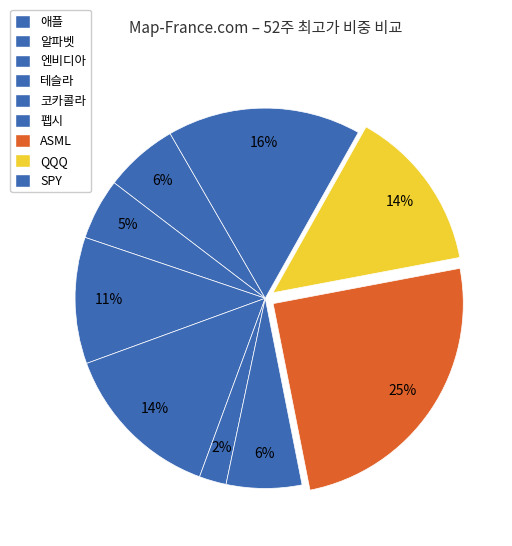

To the nearest percent, what is the average slice percentage?

11%